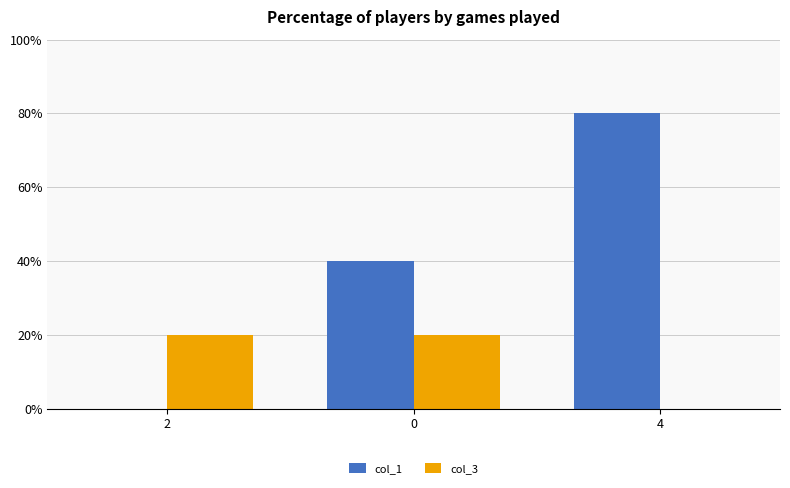

Does the chart contain stacked bars?

No